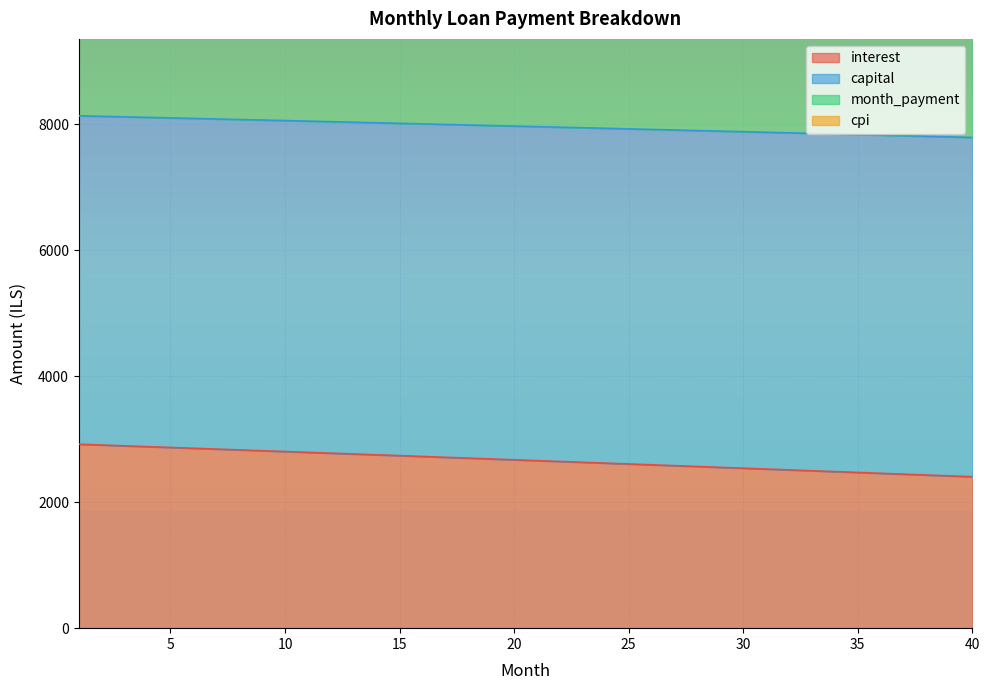

What is the minimum value for interest?

2403.0